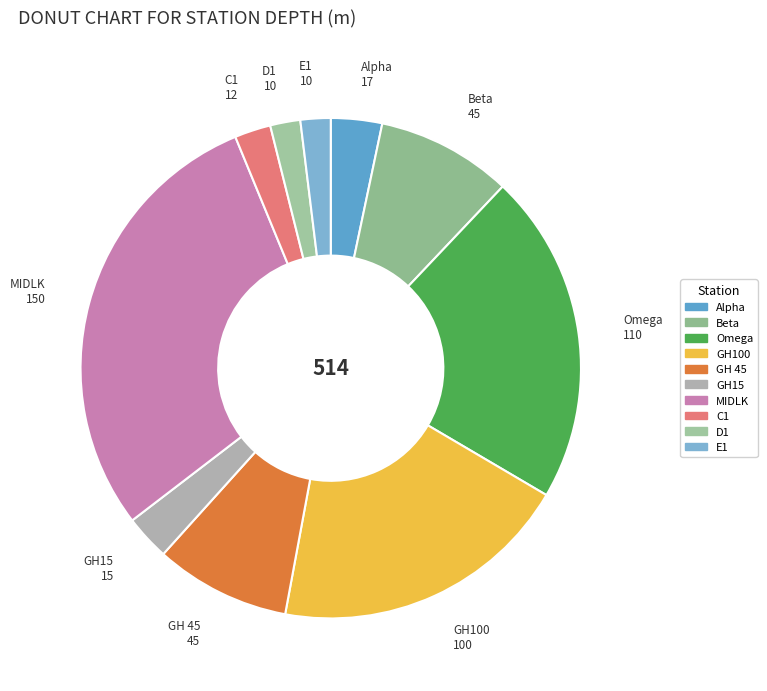

What is the ratio of the value at E1 to the value at D1?

1.0